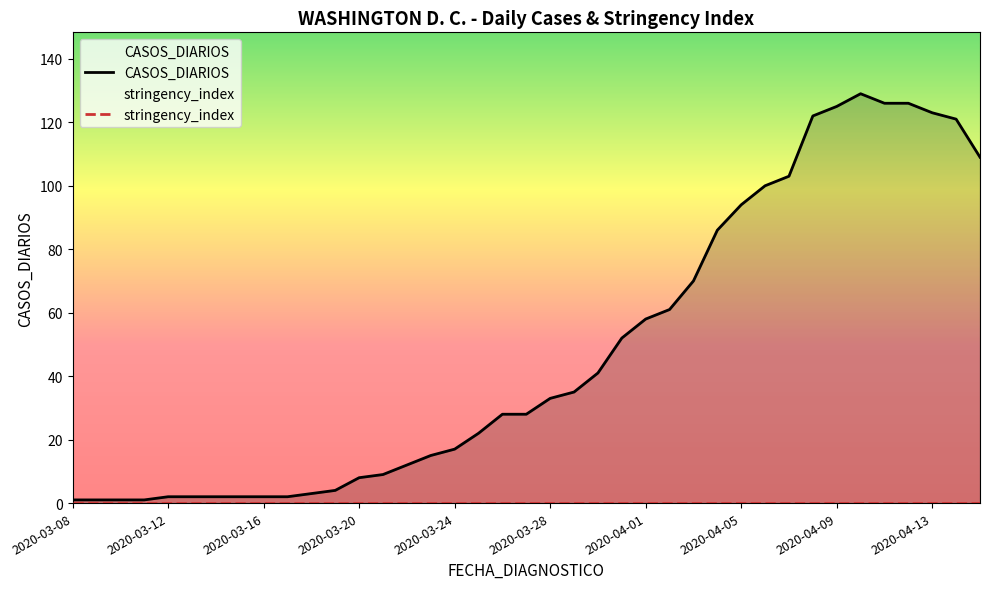

Rank the series by their average value, from highest to lowest.

CASOS_DIARIOS, stringency_index